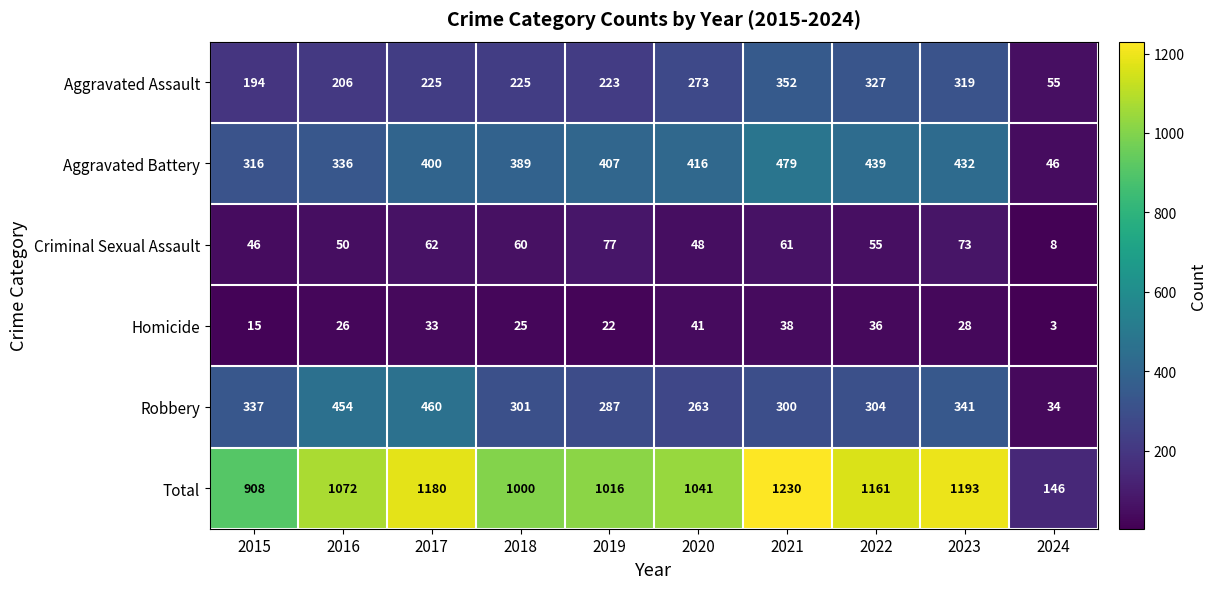

What is the difference between the maximum and minimum values in the Robbery series?

426